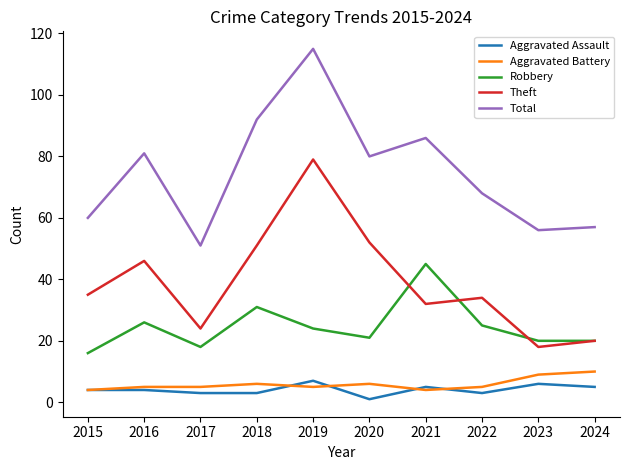

The value of Robbery at 2015 is 28. True or false?

False